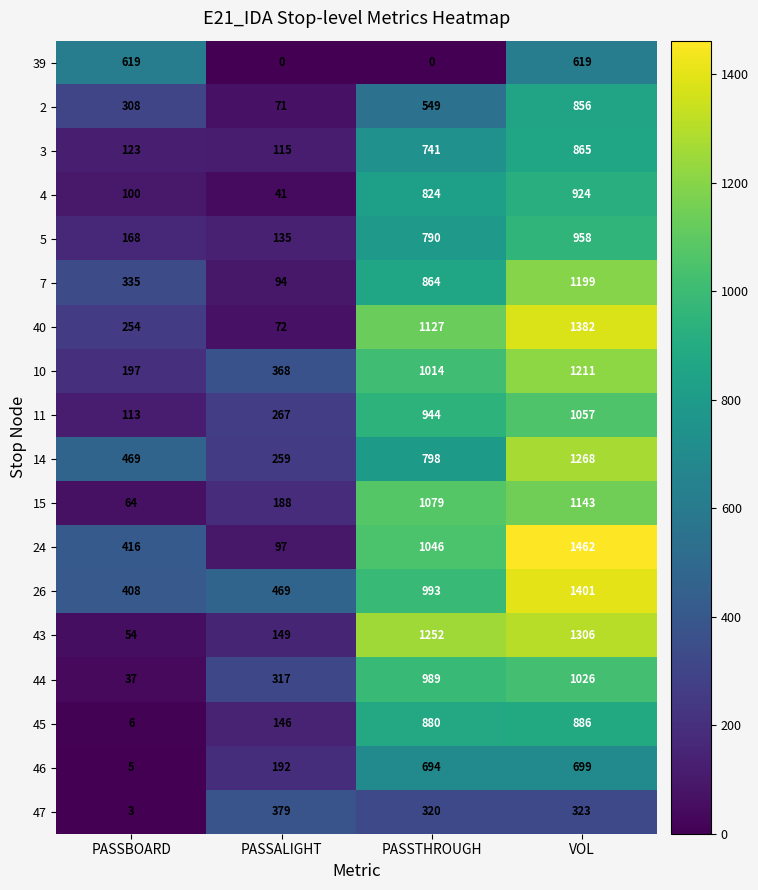

Which series has the largest range (max minus min)?

24